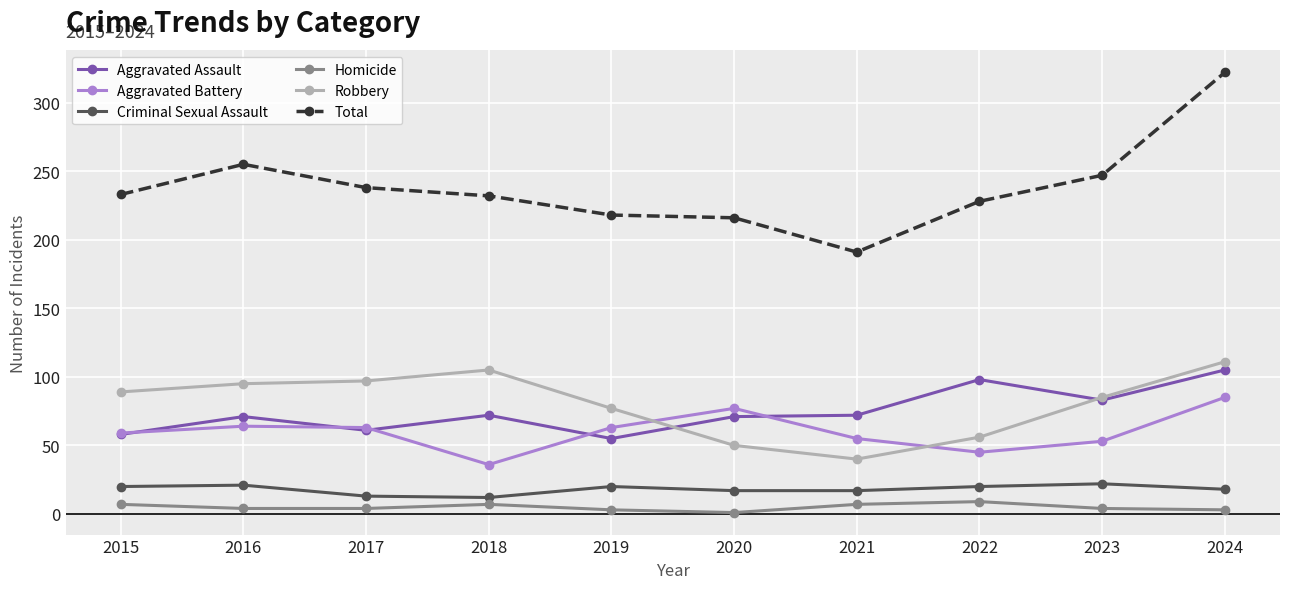

True or false: Aggravated Battery and Total intersect in this chart.

False